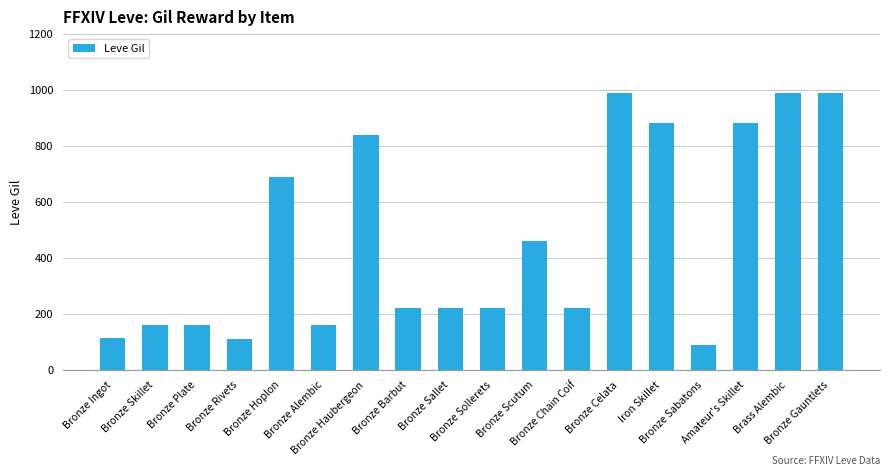

What is the difference between the maximum and minimum values?

900